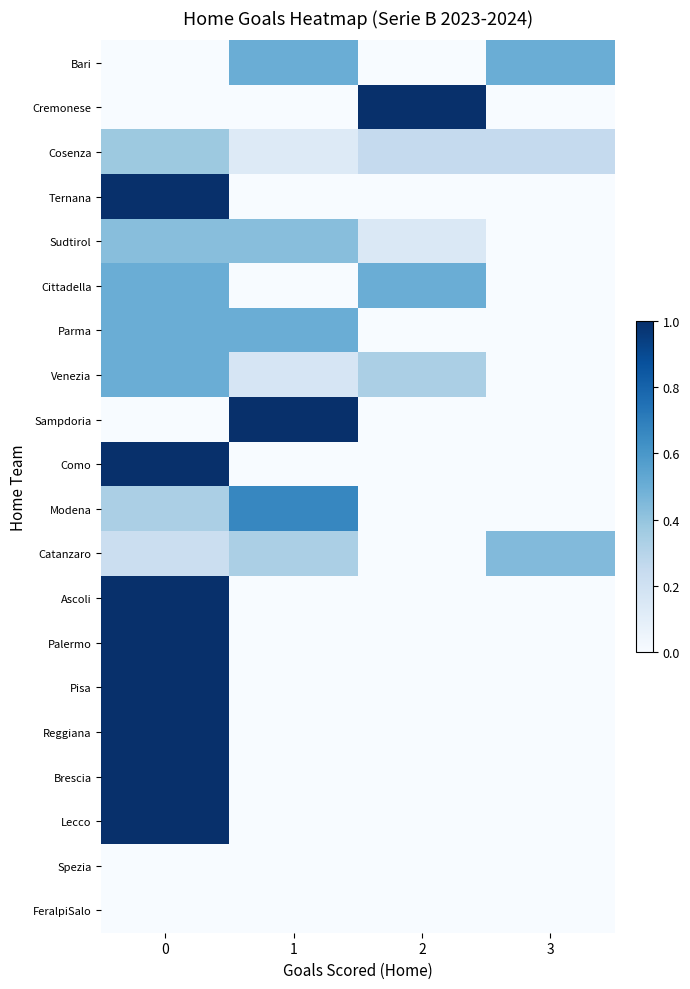

Which has a higher value, 3 or 2?

3